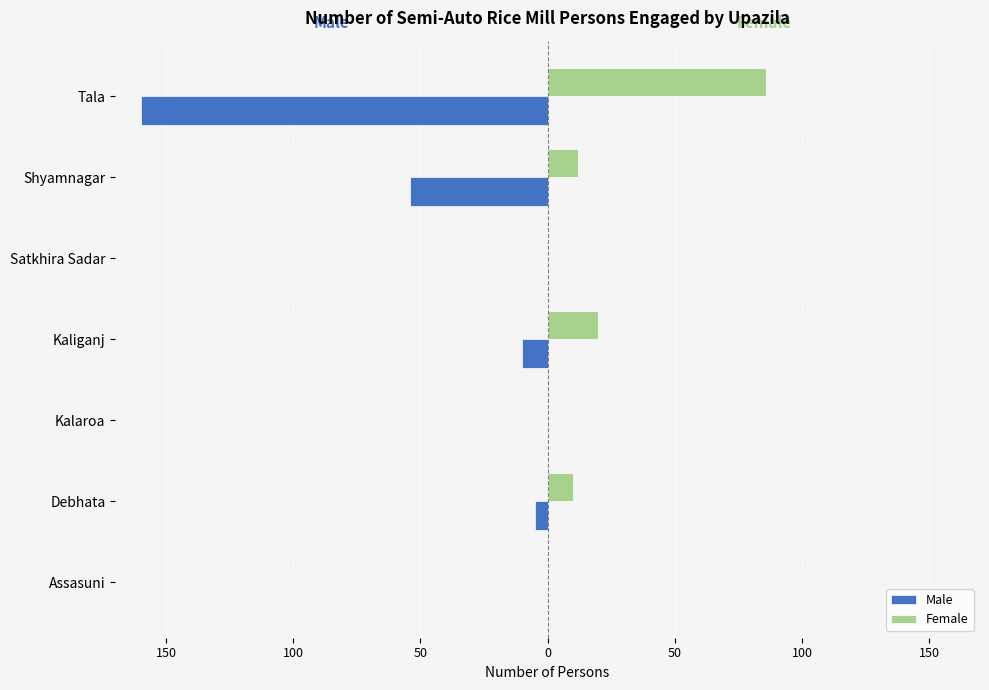

What are all the series names shown in the legend?

Male, Female